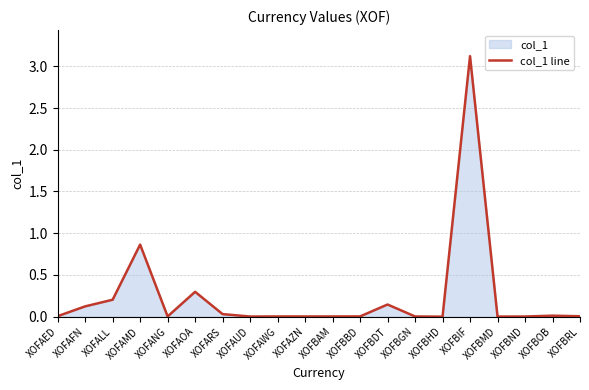

What is the difference between the maximum and minimum values?

3.1